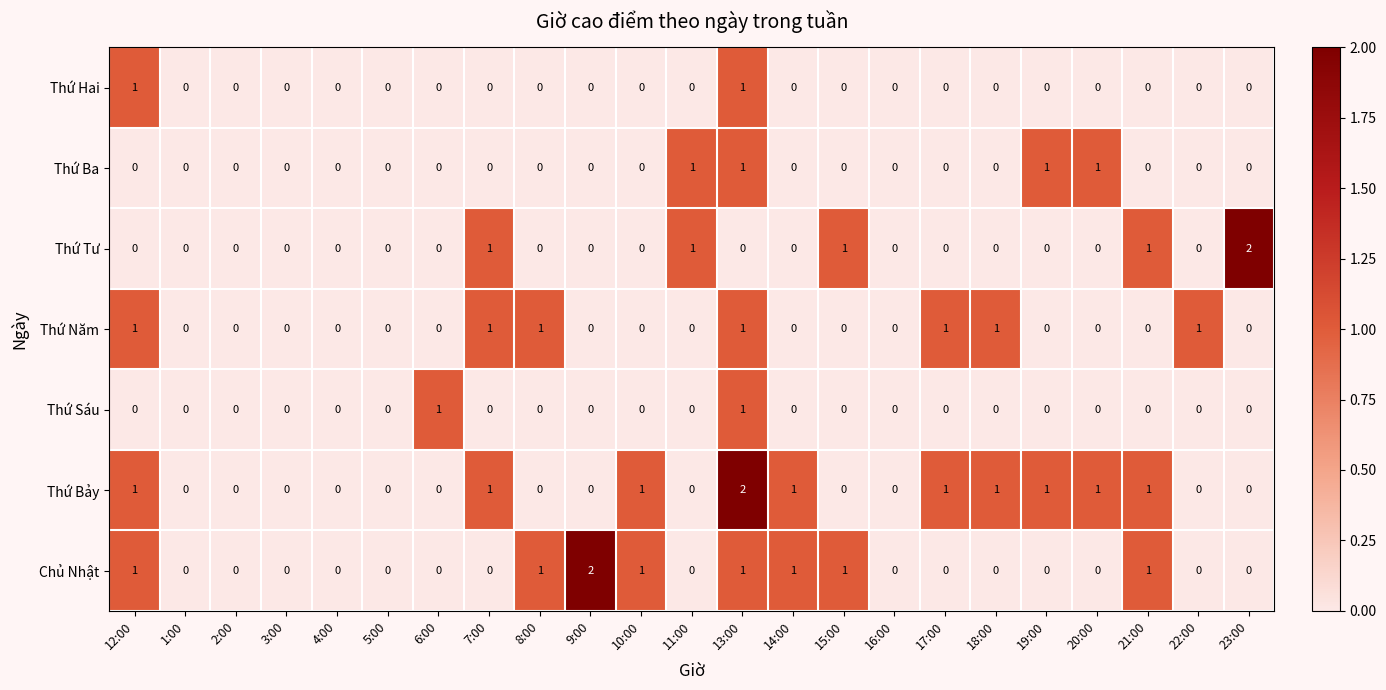

Which category has the highest value in the Chủ Nhật series?

9:00